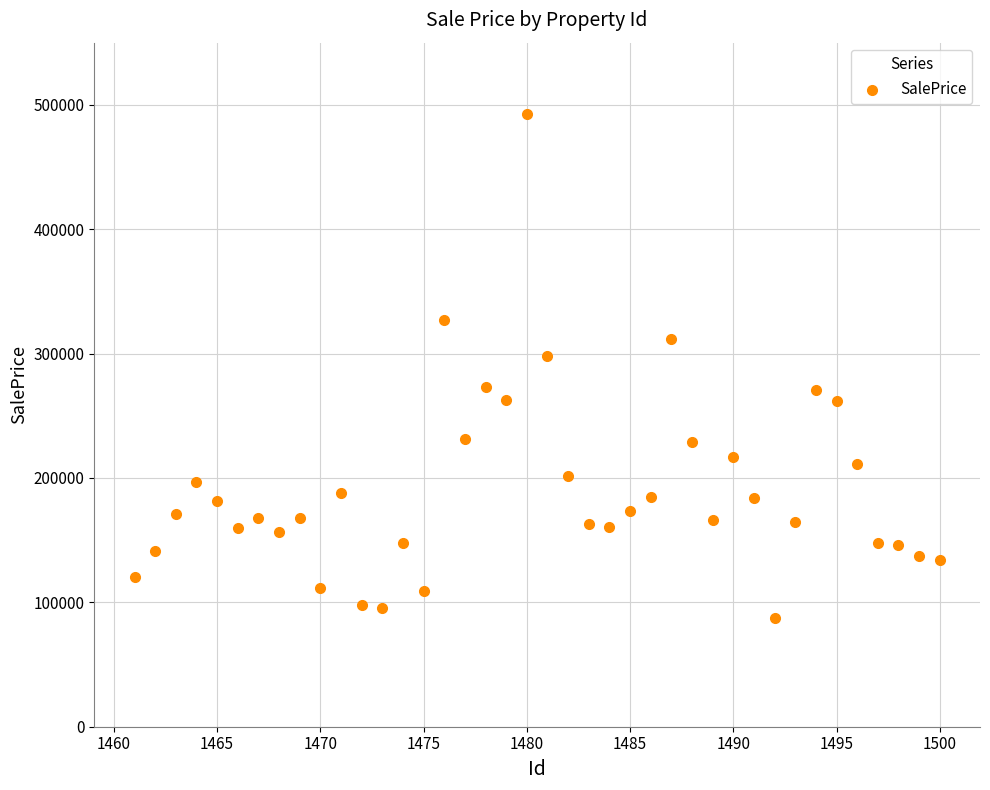

What Y value in the scatter plot is closest to 290183?

297920.3